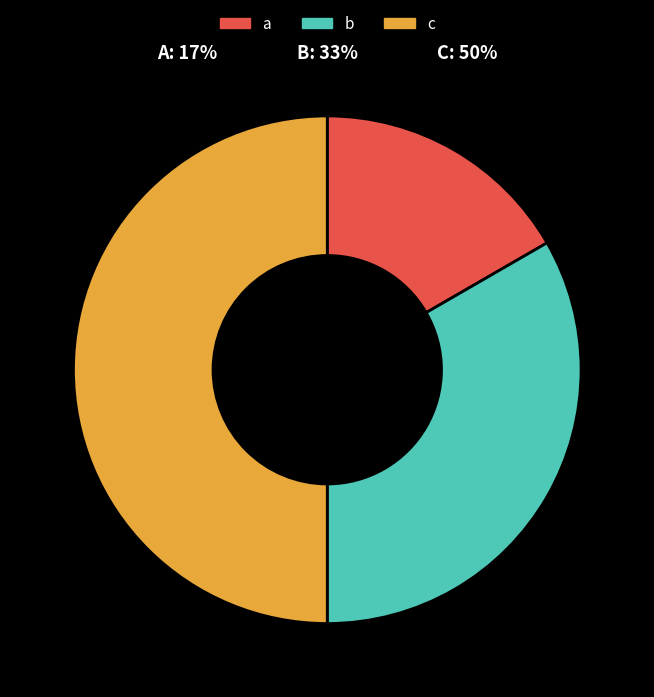

How many slices are in this pie chart?

3